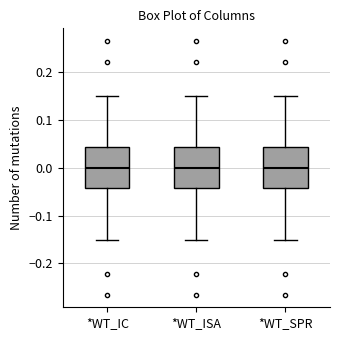

Where does the upper whisker of the box for *WT_ISA end on the y-axis? The values are not printed on the chart, so give them approximately, as read against the axis.

0.15